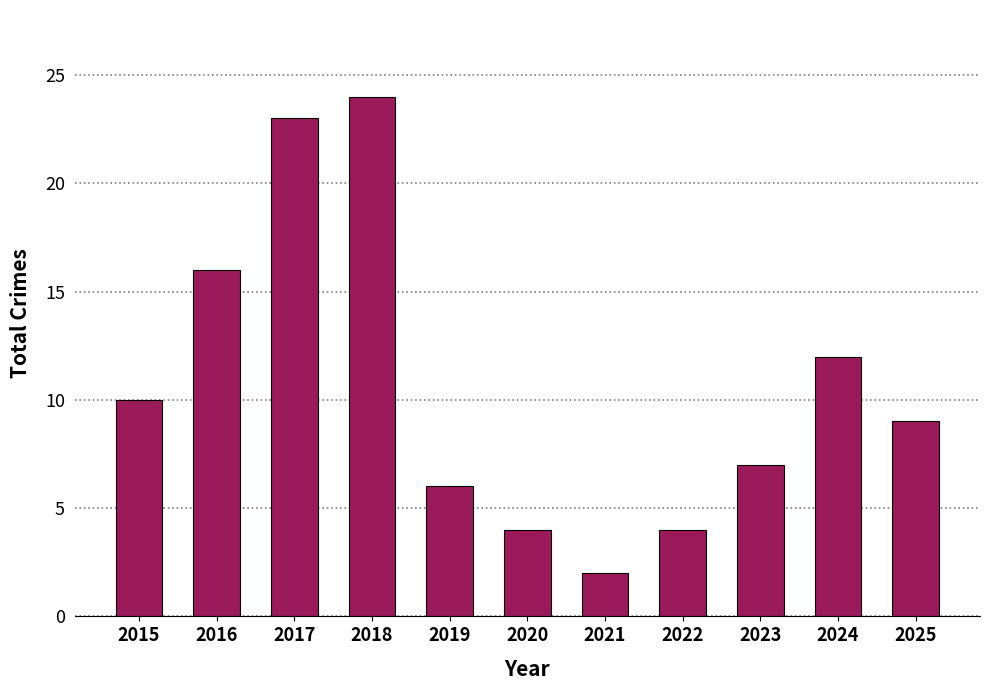

What is the average value?

11